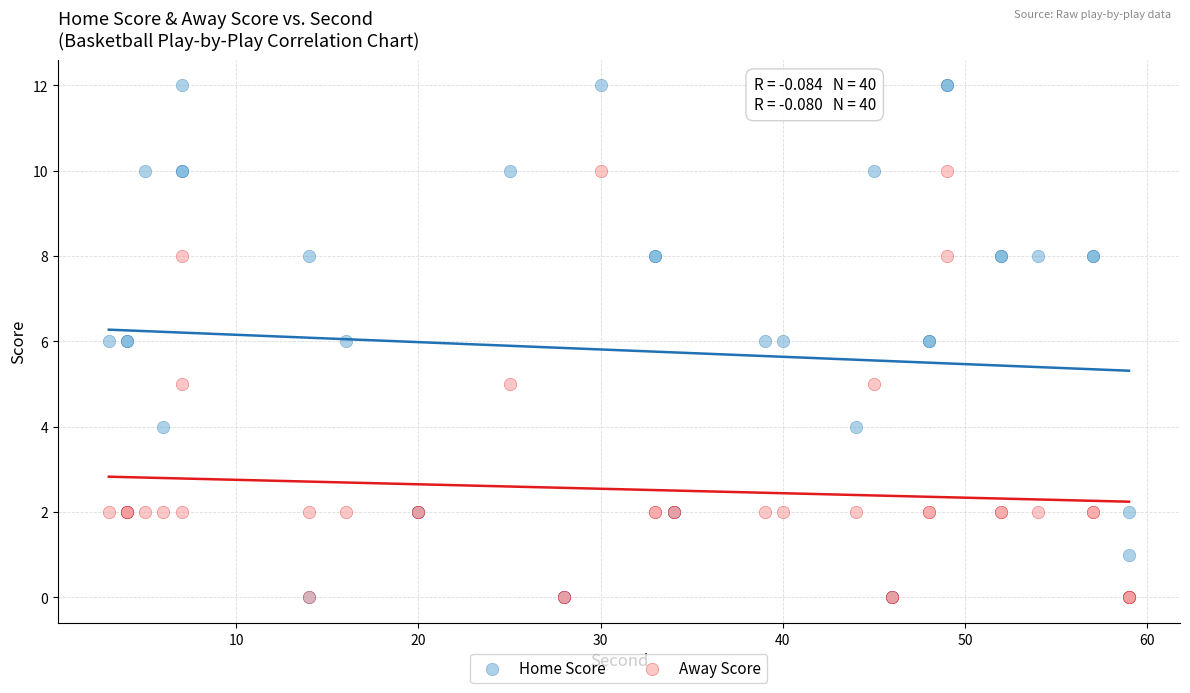

Which series reaches the maximum Y coordinate?

Home Score